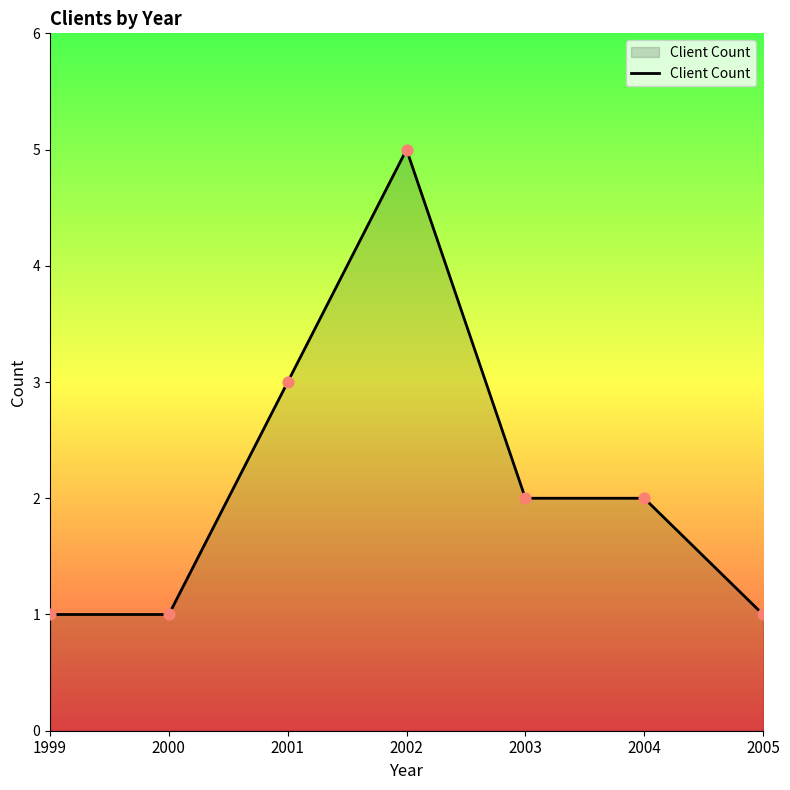

Between 2000 and 2004, which is larger?

2004